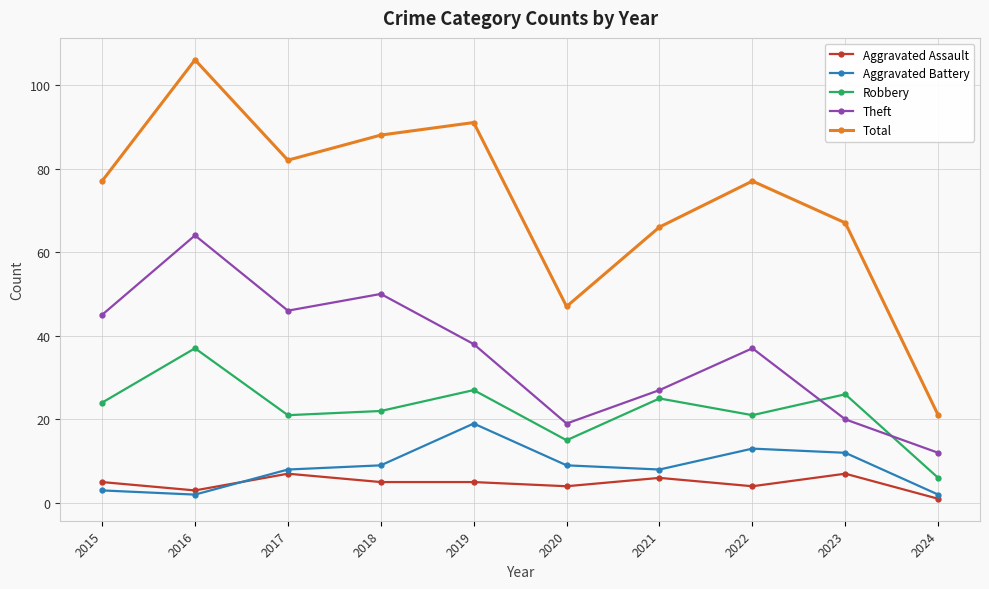

Reading left to right, list all the values displayed in this chart.

Aggravated Assault: 5	3	7	5	5	4	6	4	7	1
Aggravated Battery: 3	2	8	9	19	9	8	13	12	2
Robbery: 24	37	21	22	27	15	25	21	26	6
Theft: 45	64	46	50	38	19	27	37	20	12
Total: 77	106	82	88	91	47	66	77	67	21